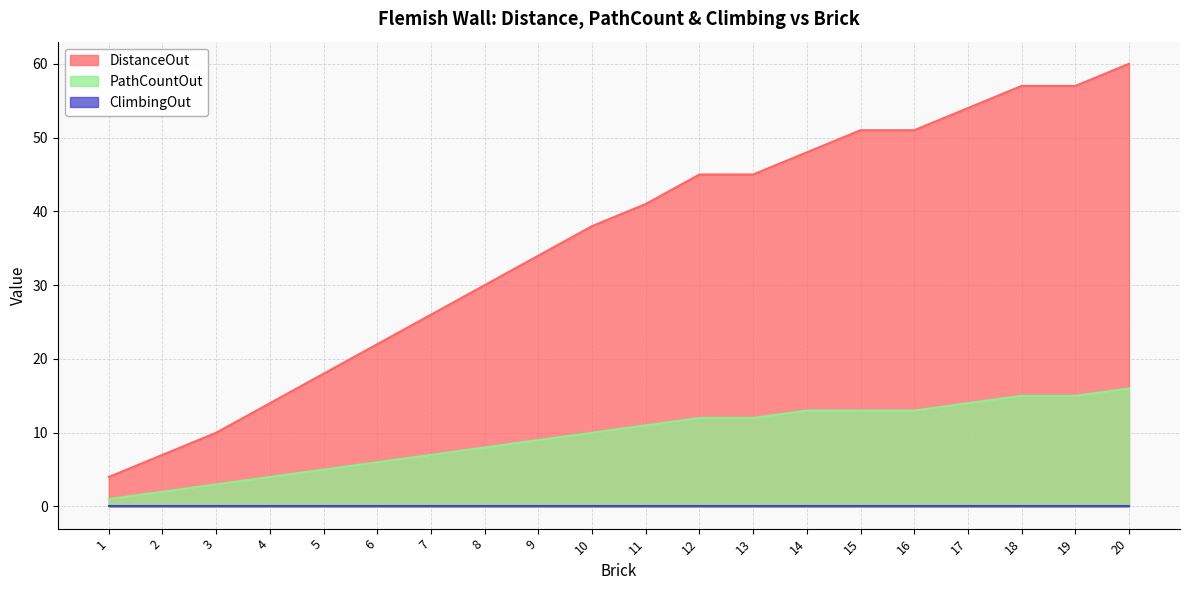

Which category has the lowest value across all series?

1